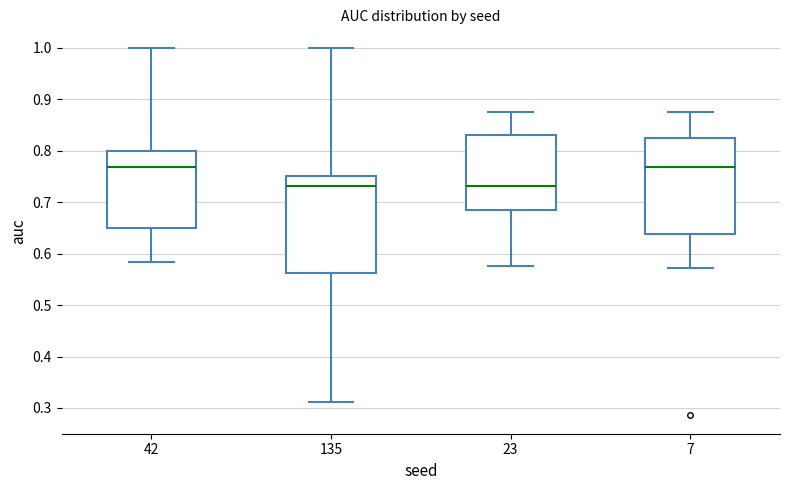

Reading left to right, transcribe this box plot: for each box, give where its median line is, the range the box spans, and where its two whiskers end, as read against the y-axis. The values are not printed on the chart, so give them approximately, as read against the axis.

42: median 0.77, box 0.65 to 0.80, whiskers 0.58 to 1.00
135: median 0.73, box 0.56 to 0.75, whiskers 0.31 to 1.00
23: median 0.73, box 0.68 to 0.83, whiskers 0.58 to 0.88
7: median 0.77, box 0.64 to 0.82, whiskers 0.57 to 0.88